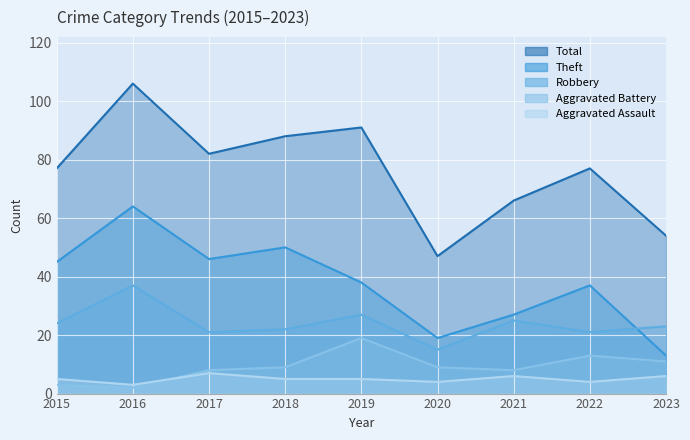

Reading right to left, extract all data points from this chart.

Aggravated Assault: 6	4	6	4	5	5	7	3	5
Aggravated Battery: 11	13	8	9	19	9	8	2	3
Robbery: 23	21	25	15	27	22	21	37	24
Theft: 13	37	27	19	38	50	46	64	45
Total: 54	77	66	47	91	88	82	106	77